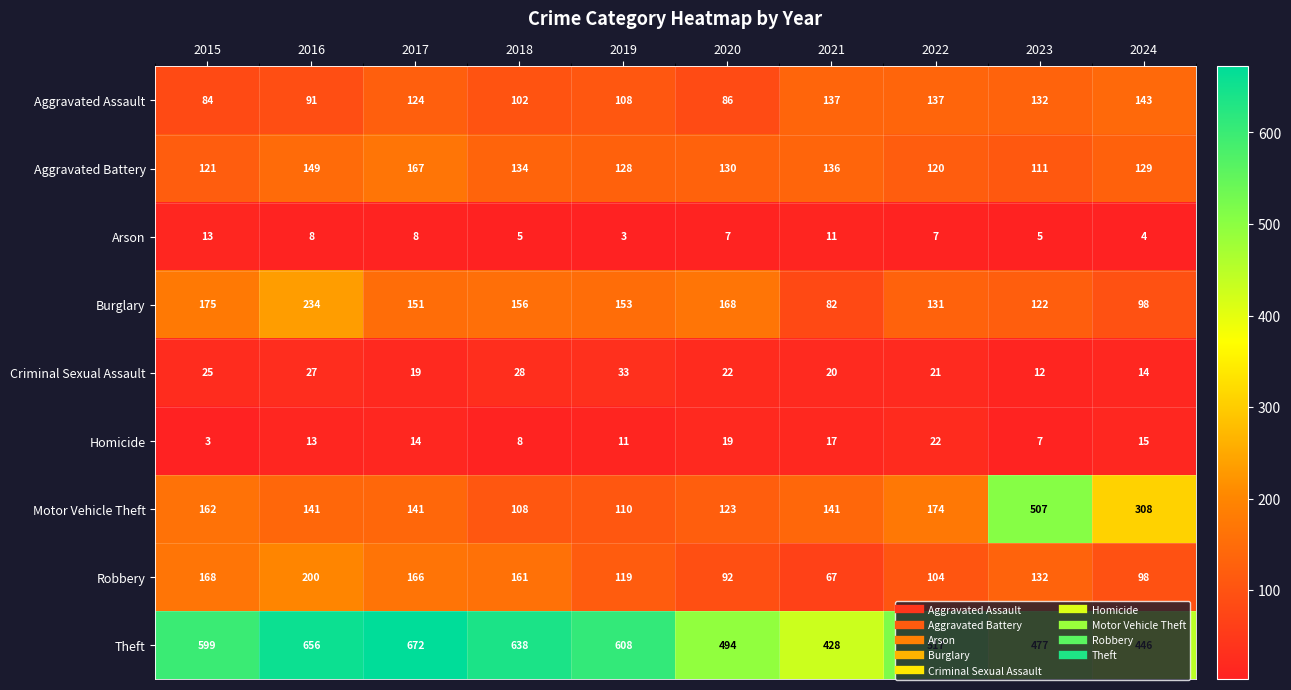

How many series are shown in this chart?

9